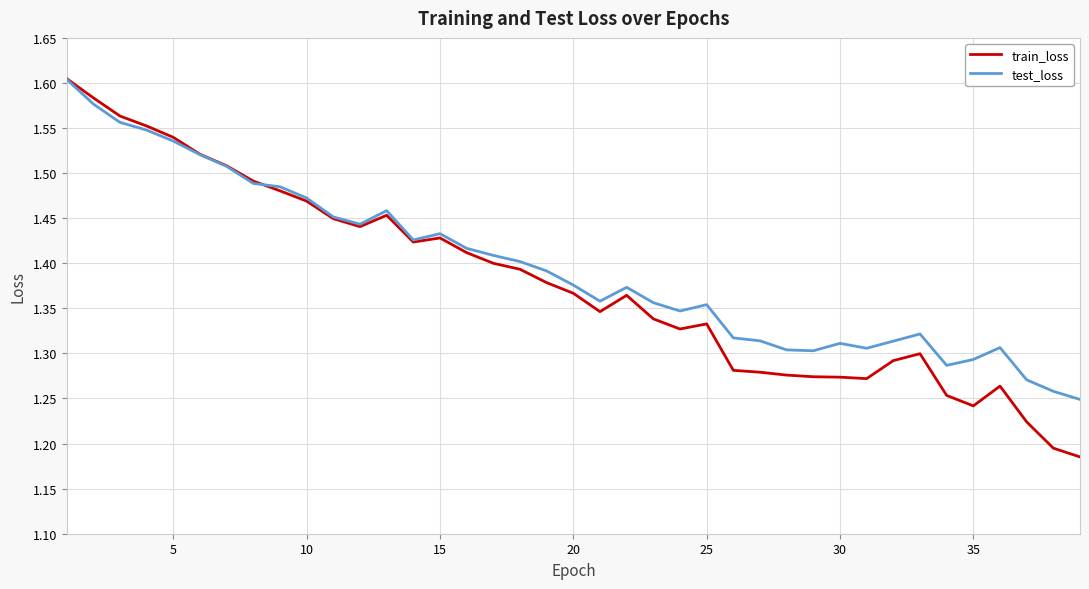

Which series has the widest spread of values?

train_loss